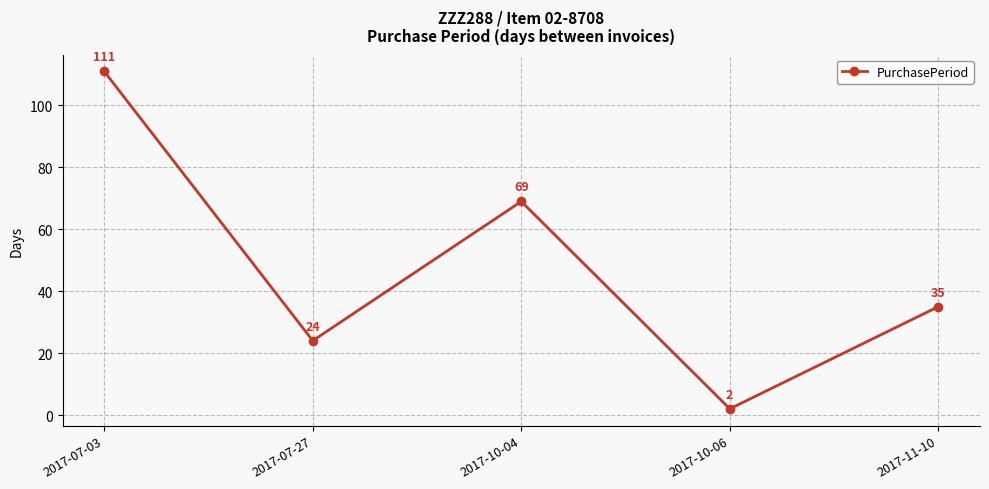

What is the value of the 1st point from the left?

111